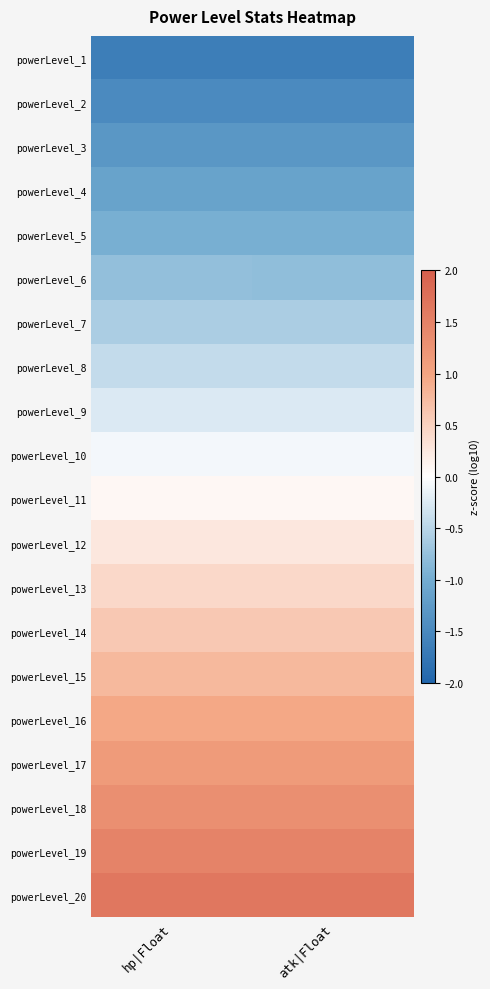

Reading left to right, what are all the values shown in this chart?

powerLevel_1: hp|Float=-1.6	atk|Float=-1.6
powerLevel_2: hp|Float=-1.5	atk|Float=-1.5
powerLevel_3: hp|Float=-1.3	atk|Float=-1.3
powerLevel_4: hp|Float=-1.1	atk|Float=-1.1
powerLevel_5: hp|Float=-1.0	atk|Float=-1.0
powerLevel_6: hp|Float=-0.8	atk|Float=-0.8
powerLevel_7: hp|Float=-0.6	atk|Float=-0.6
powerLevel_8: hp|Float=-0.4	atk|Float=-0.4
powerLevel_9: hp|Float=-0.3	atk|Float=-0.3
powerLevel_10: hp|Float=-0.1	atk|Float=-0.1
powerLevel_11: hp|Float=0.1	atk|Float=0.1
powerLevel_12: hp|Float=0.3	atk|Float=0.3
powerLevel_13: hp|Float=0.4	atk|Float=0.4
powerLevel_14: hp|Float=0.6	atk|Float=0.6
powerLevel_15: hp|Float=0.8	atk|Float=0.8
powerLevel_16: hp|Float=1.0	atk|Float=1.0
powerLevel_17: hp|Float=1.1	atk|Float=1.1
powerLevel_18: hp|Float=1.3	atk|Float=1.3
powerLevel_19: hp|Float=1.5	atk|Float=1.5
powerLevel_20: hp|Float=1.6	atk|Float=1.6